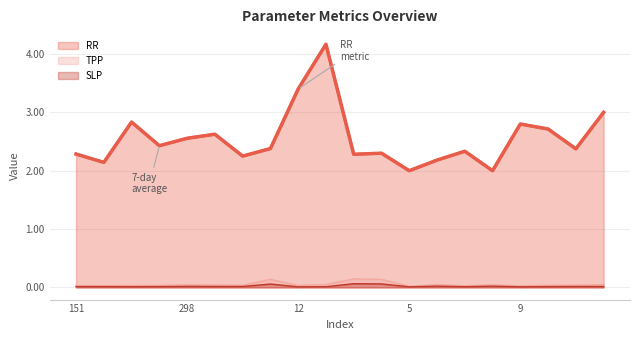

At which label does RR reach its minimum?

5